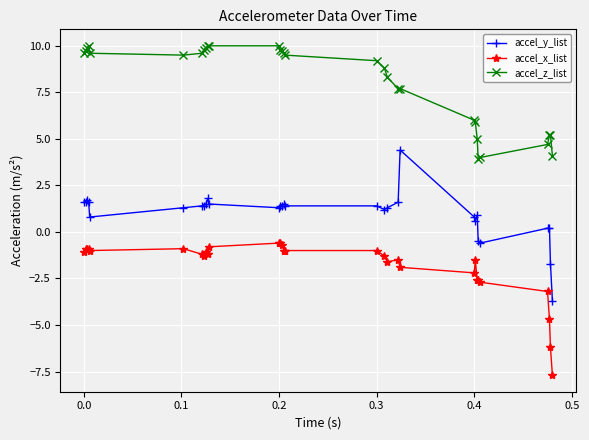

What is the lowest value of the accel_x_list series?

-7.7